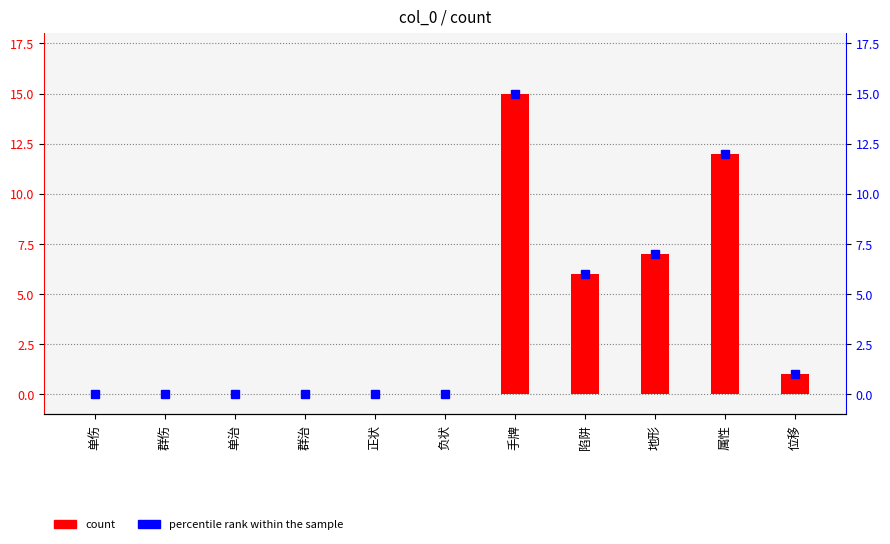

How many positive values are there?

5